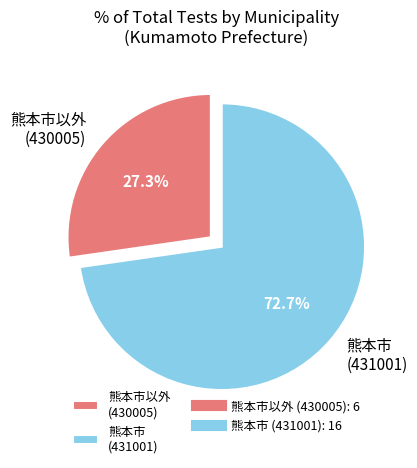

To the nearest percent, what is the average slice percentage?

50%